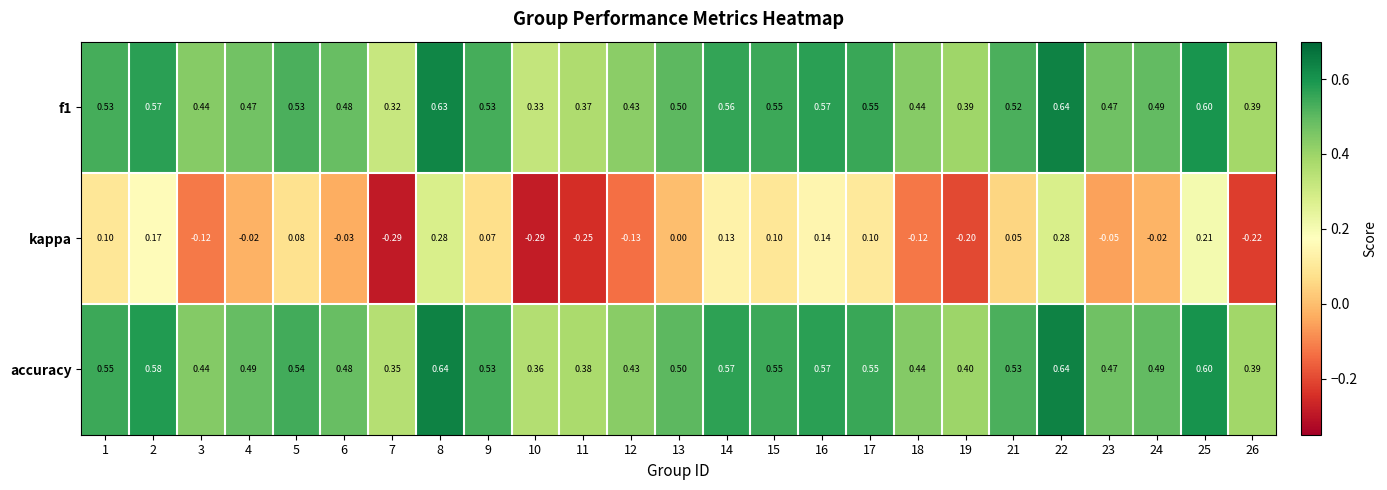

Which series has the widest spread of values?

kappa